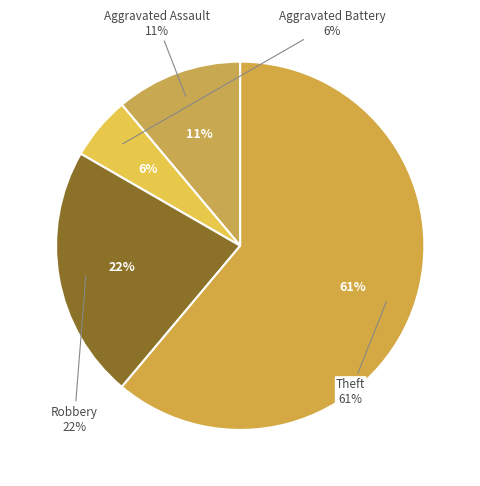

Rank the categories by value from highest to lowest.

Theft, Robbery, Aggravated Assault, Aggravated Battery